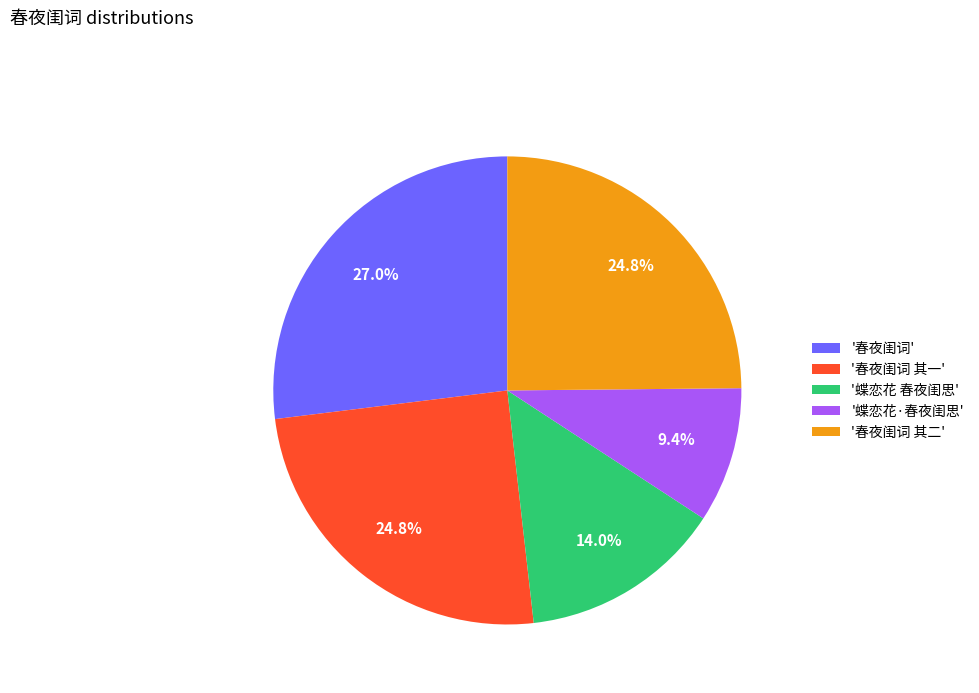

Does any single category account for the majority?

No